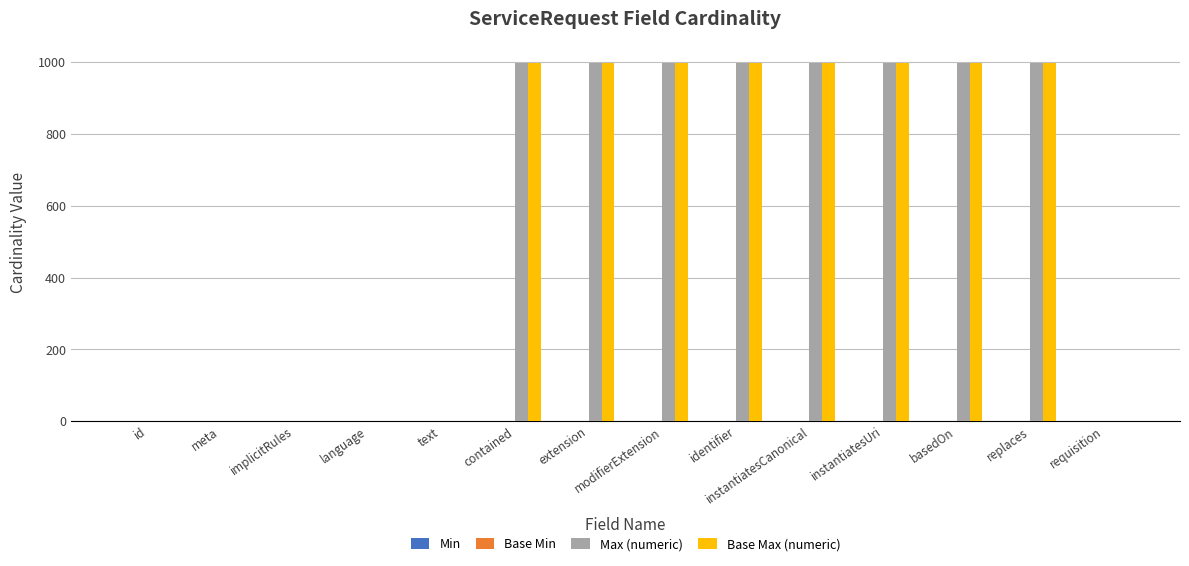

True or false: Max (numeric) has a value of 999 at identifier.

True